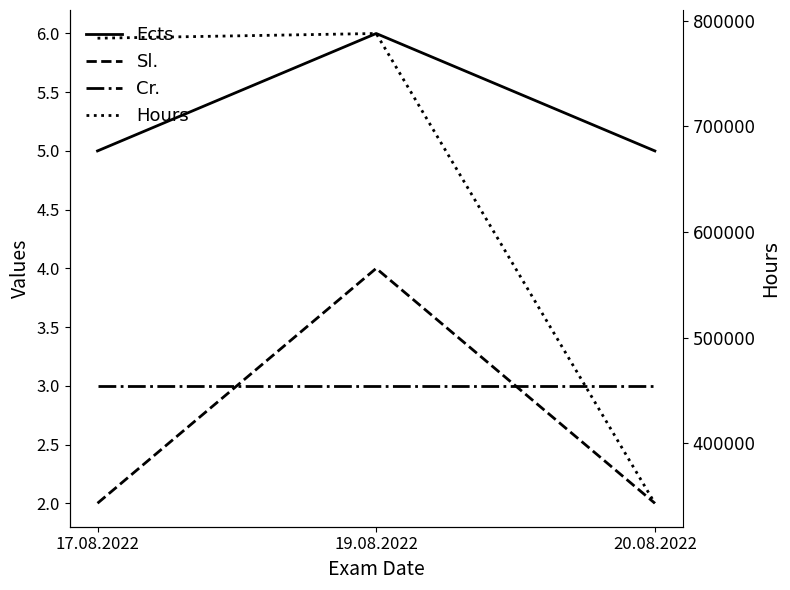

What is the spread (max minus min) of values at 20.08.2022?

343432